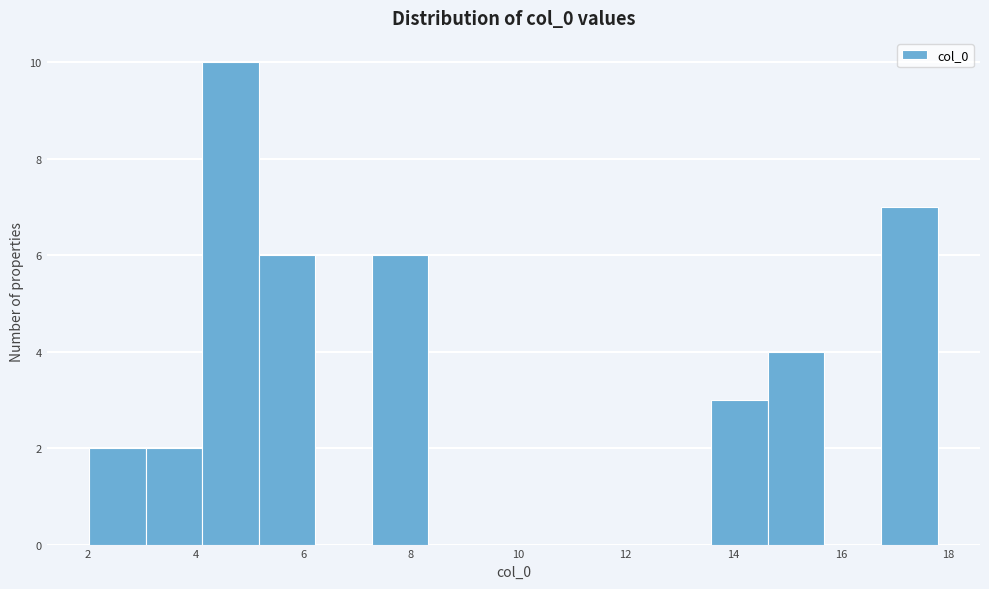

Reading left to right, transcribe this chart: for each bar, give the range it covers on the x-axis and its height. Neither the bar edges nor the heights are printed on the chart, so give them approximately, as read against the axes.

2.0 to 3.0: 2
3.0 to 4.2: 2
4.2 to 5.2: 10
5.2 to 6.2: 6
6.2 to 7.2: 0
7.2 to 8.4: 6
8.4 to 9.4: 0
9.4 to 10.4: 0
10.4 to 11.4: 0
11.4 to 12.6: 0
12.6 to 13.6: 0
13.6 to 14.6: 3
14.6 to 15.6: 4
15.6 to 16.8: 0
16.8 to 17.8: 7